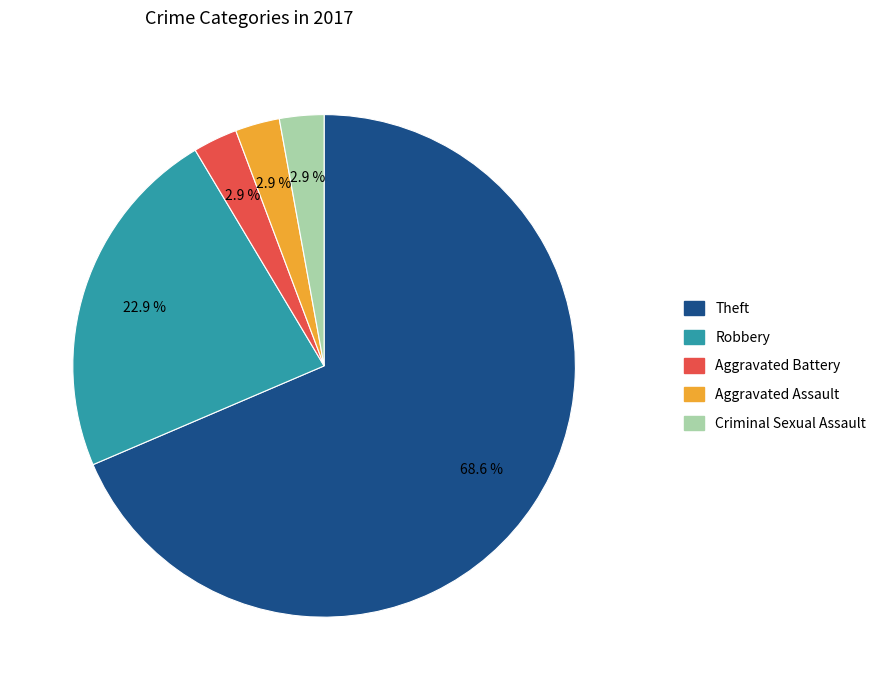

Which has a higher value, Robbery or Criminal Sexual Assault?

Robbery